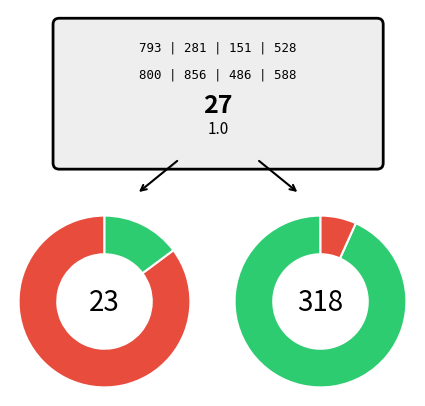

To the nearest percent, what portion does 281 represent?

5%